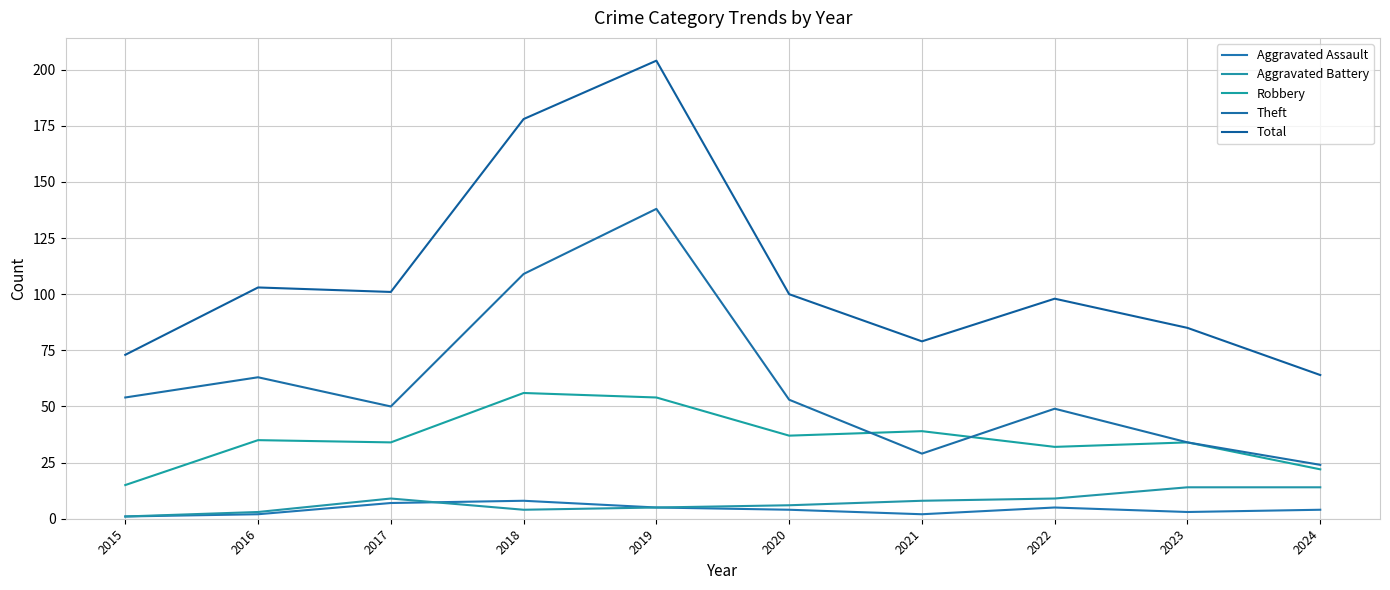

What is the difference between the maximum and minimum values in the Aggravated Assault series?

7